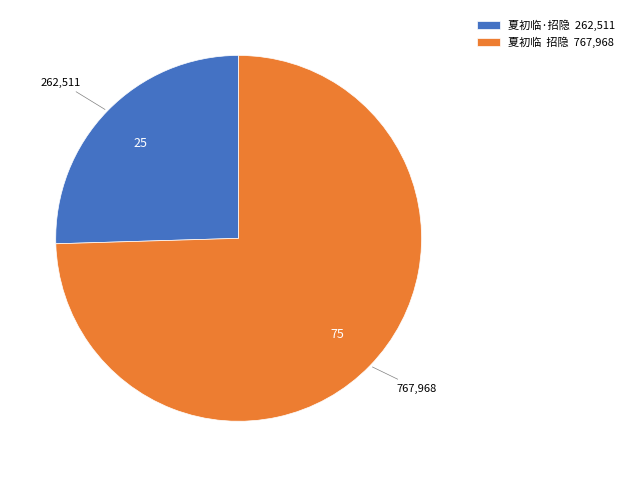

True or false: 夏初临·招隐 262,511 accounts for 40% of the total.

False